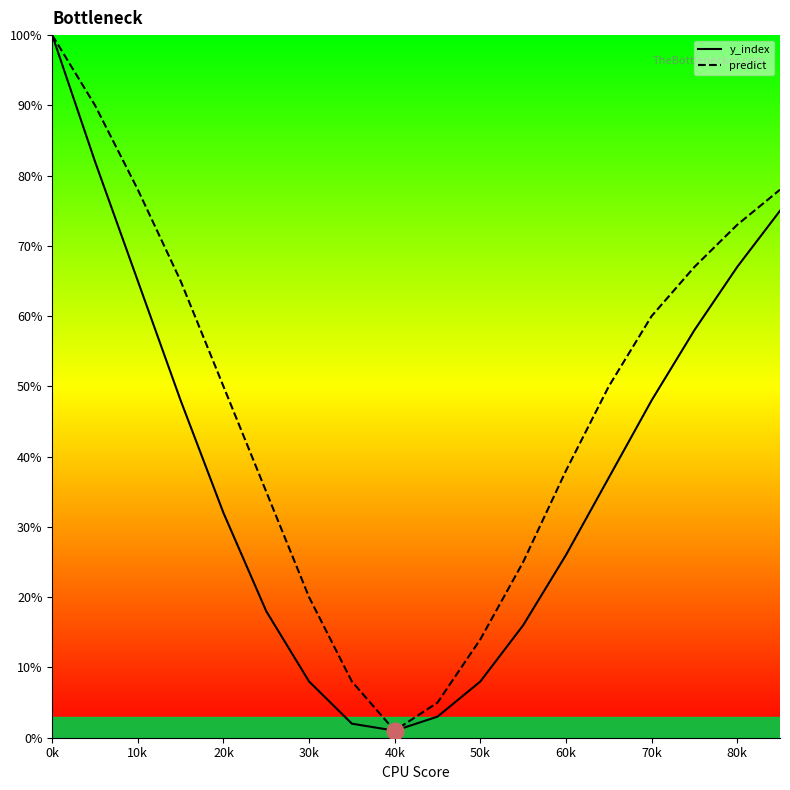

What is the maximum value for y_index?

100